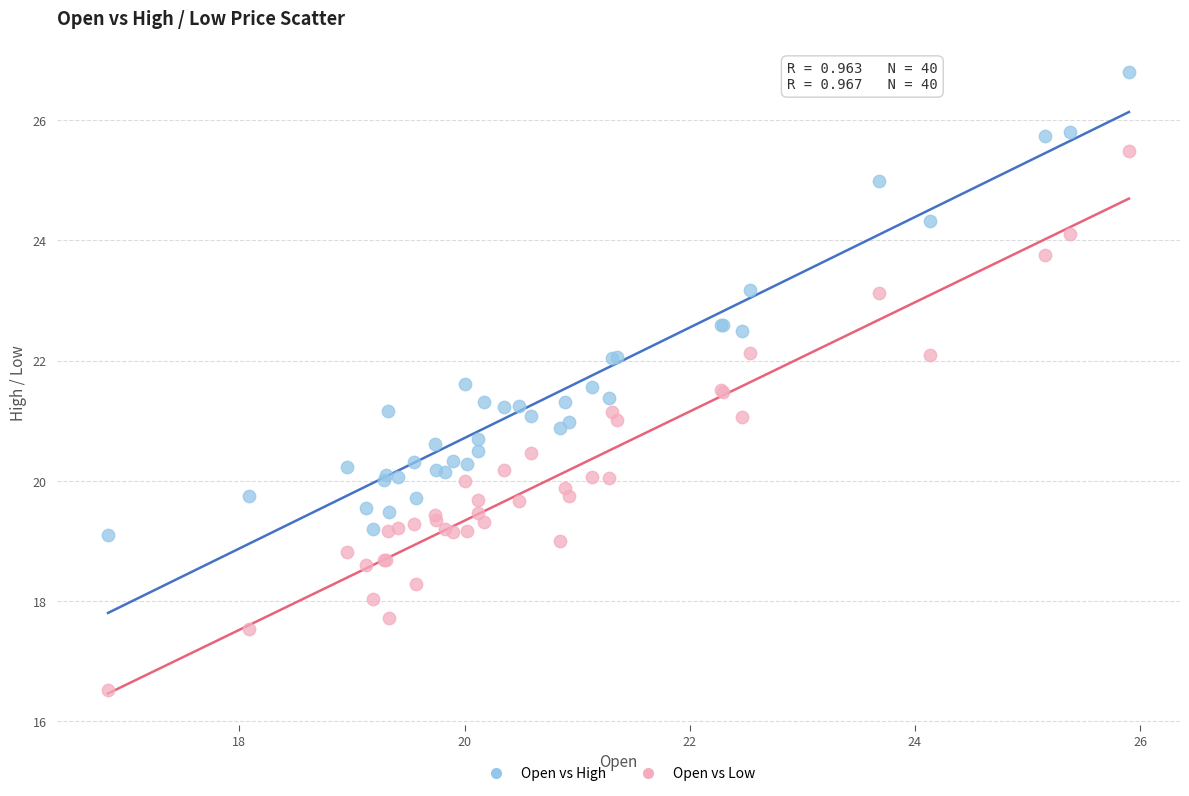

What are all the series names shown in the legend?

Open vs High, Open vs Low